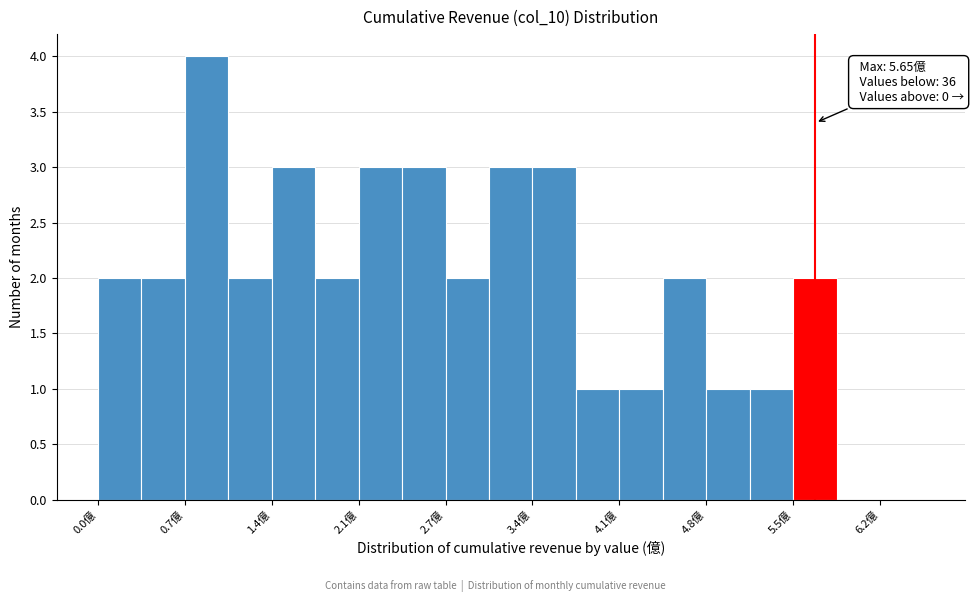

Read against the x-axis, roughly where is the centre of the tallest bar?

0.9